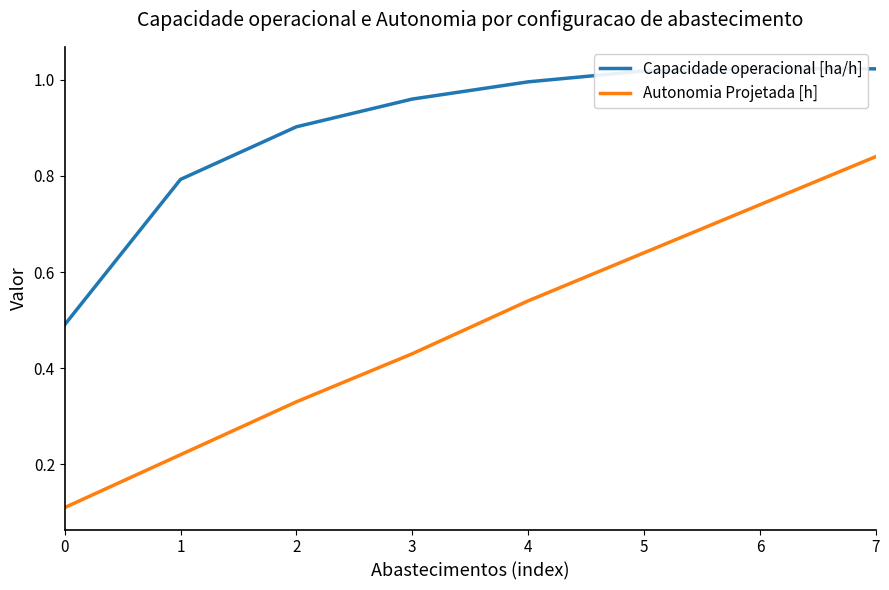

What are all the series names shown in the legend?

Capacidade operacional [ha/h], Autonomia Projetada [h]